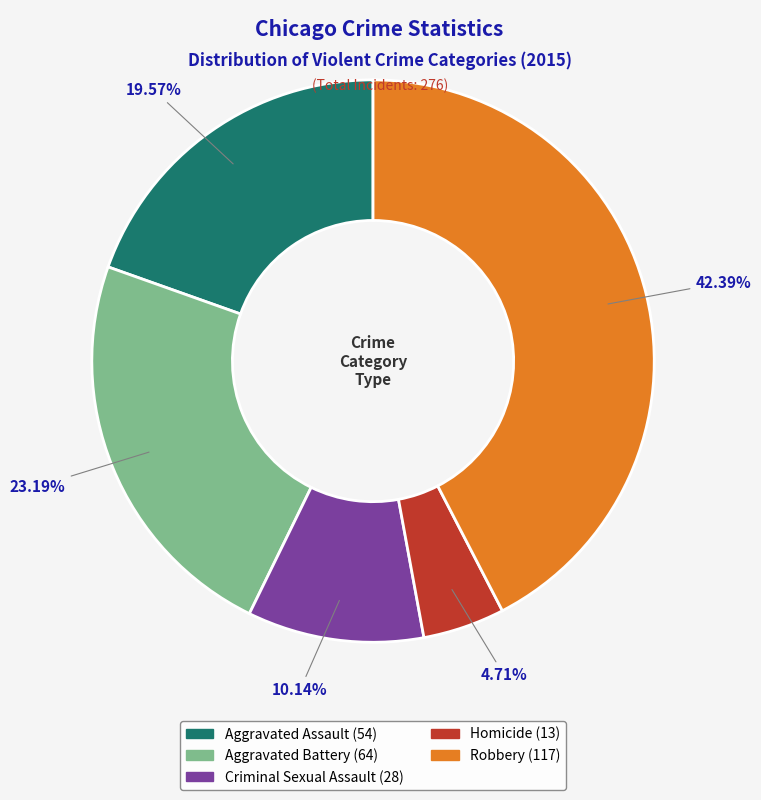

To the nearest percent, what is the difference between the Robbery and Criminal Sexual Assault slice percentages?

32%